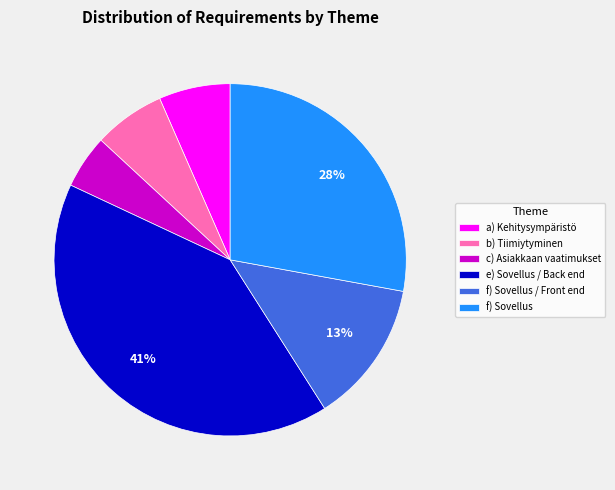

To the nearest percent, what portion does c) Asiakkaan vaatimukset represent?

5%